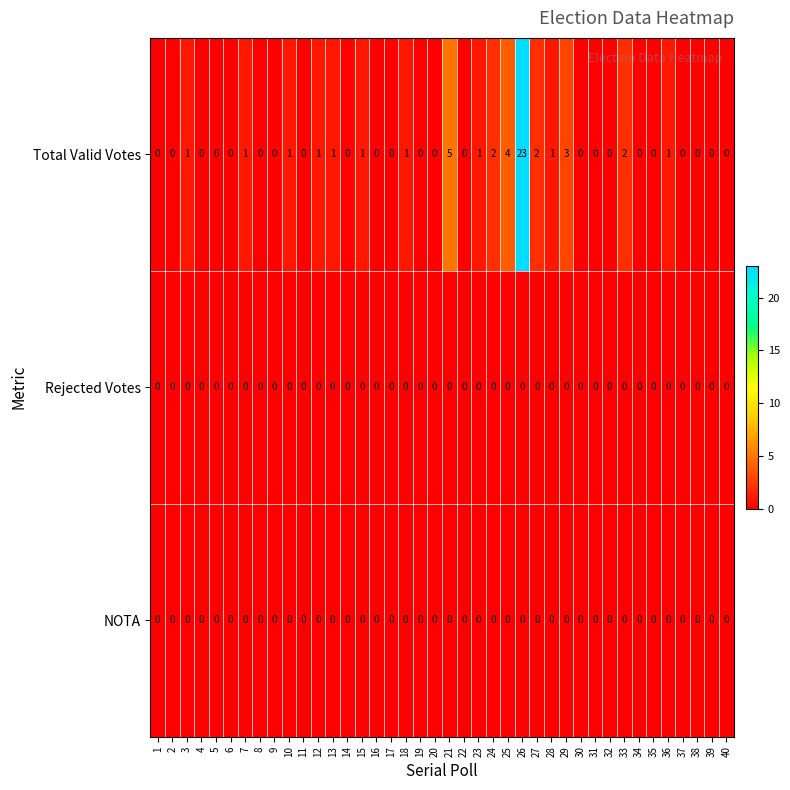

The Rejected Votes series shows 0 at 36. True or false?

True